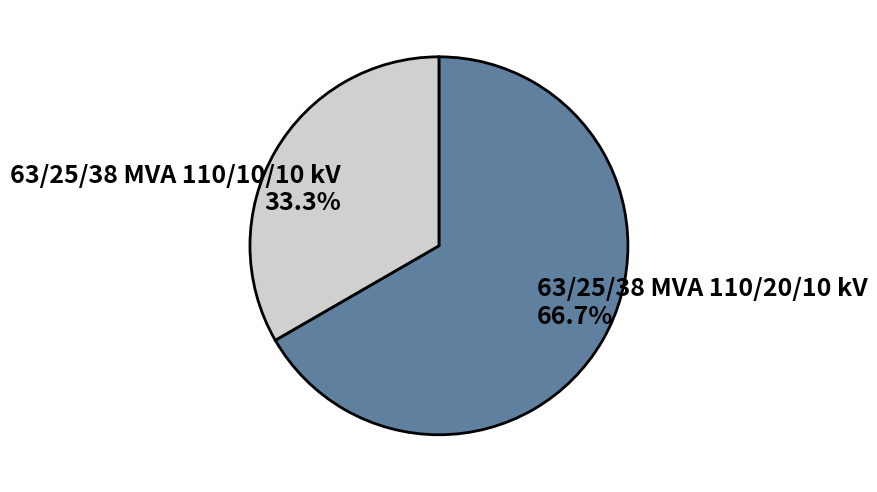

Which category has the smallest portion of the pie?

63/25/38 MVA 110/10/10 kV